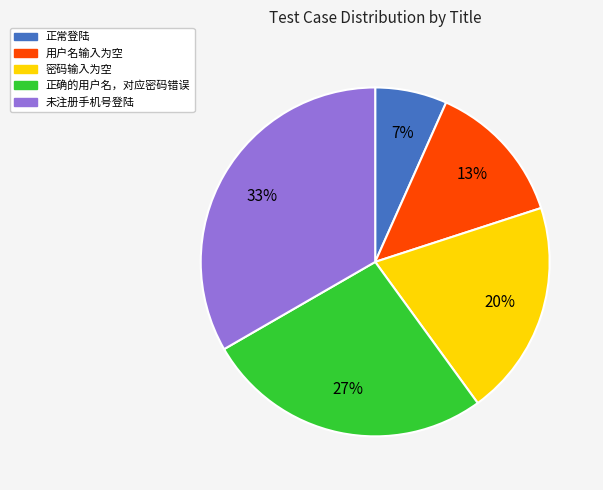

Between 未注册手机号登陆 and 正常登陆, which is larger?

未注册手机号登陆